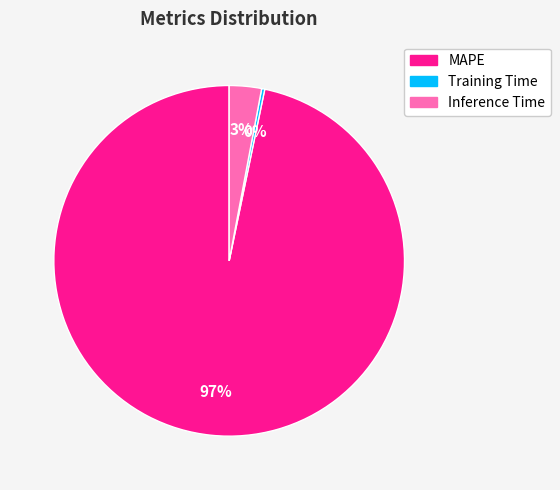

Is it true that Training Time is 0% of the pie?

True